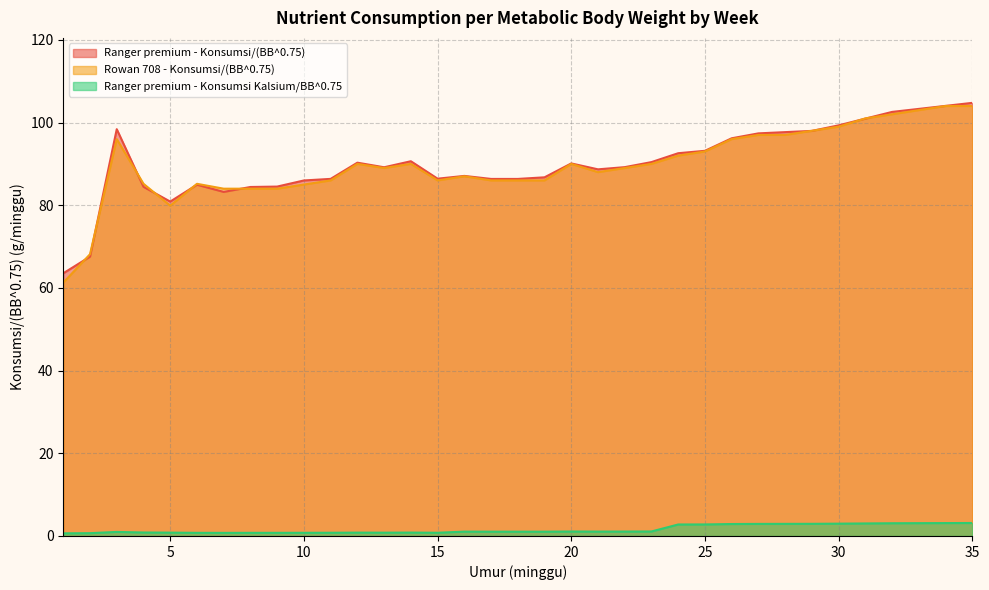

What is the value of the Rowan 708 - Konsumsi/(BB^0.75) point at the 15th from the left?

86.0